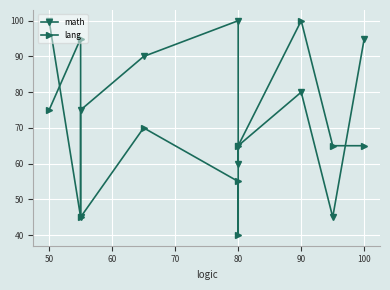

Rank the series by their average value, from highest to lowest.

math, lang